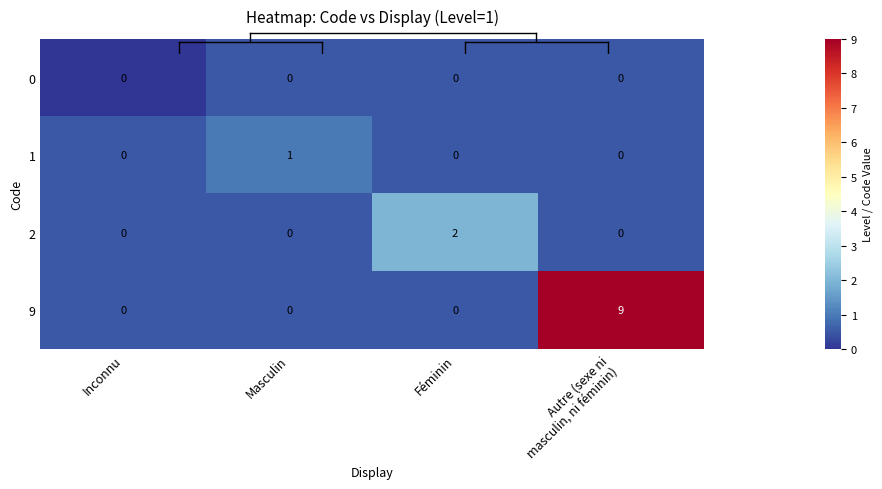

At which category does the chart reach its peak across all series?

Autre (sexe ni
masculin, ni féminin)